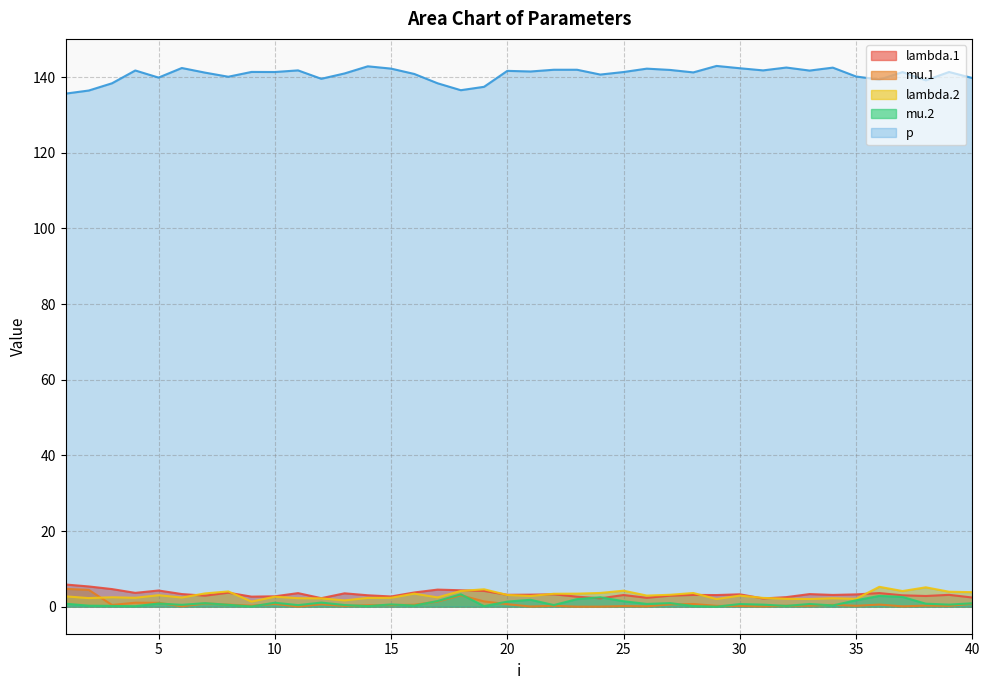

What are all the series names shown in the legend?

lambda.1, mu.1, lambda.2, mu.2, p